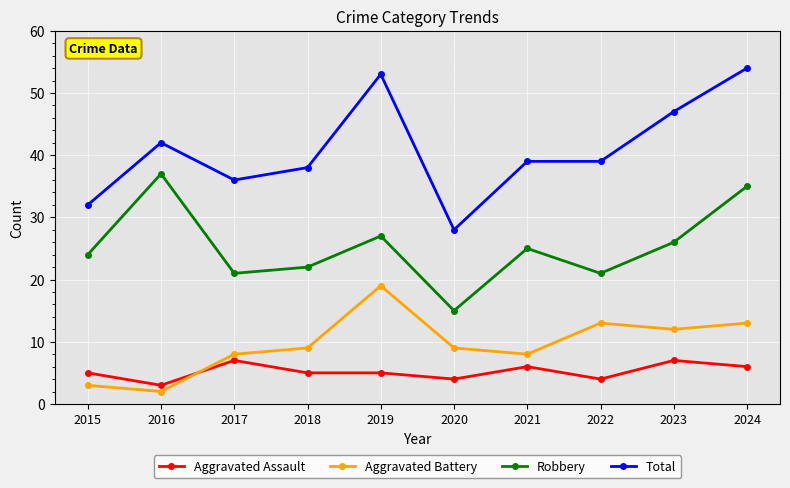

What is the sum of all Aggravated Assault values?

52